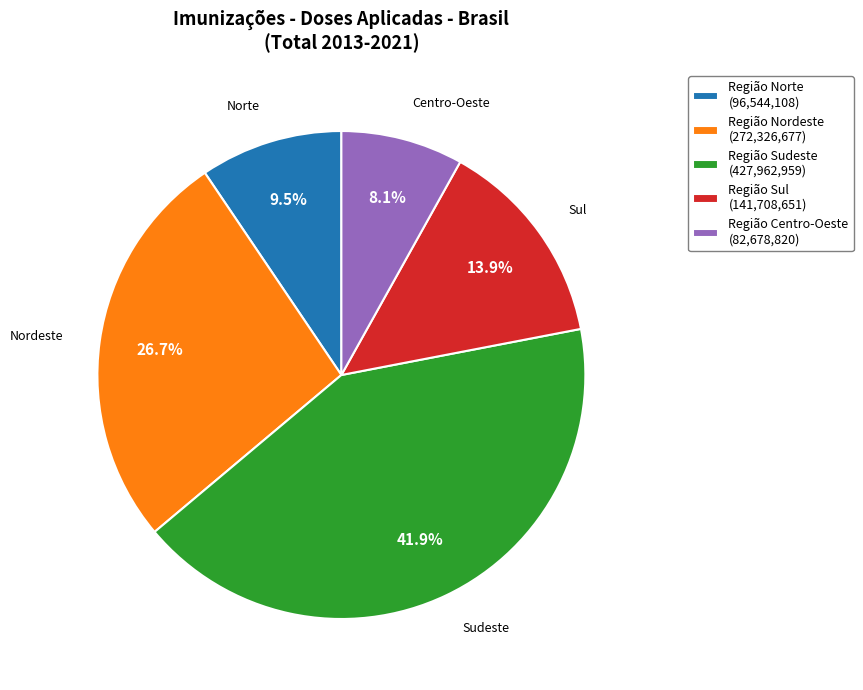

To the nearest percent, what is the difference between the Região Sul and Região Centro-Oeste slice percentages?

6%